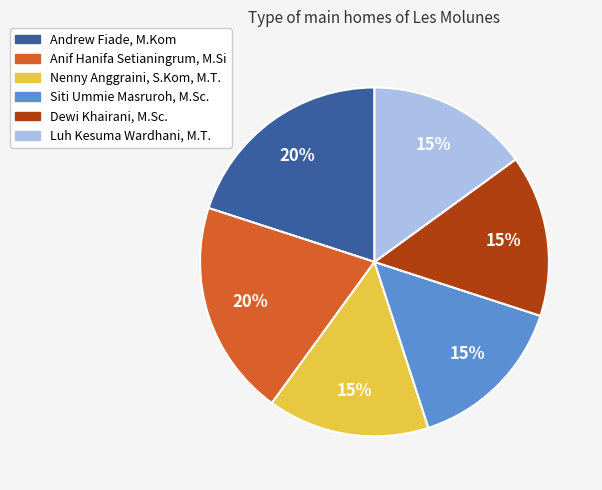

Is it true that Nenny Anggraini, S.Kom, M.T. is 15% of the pie?

True